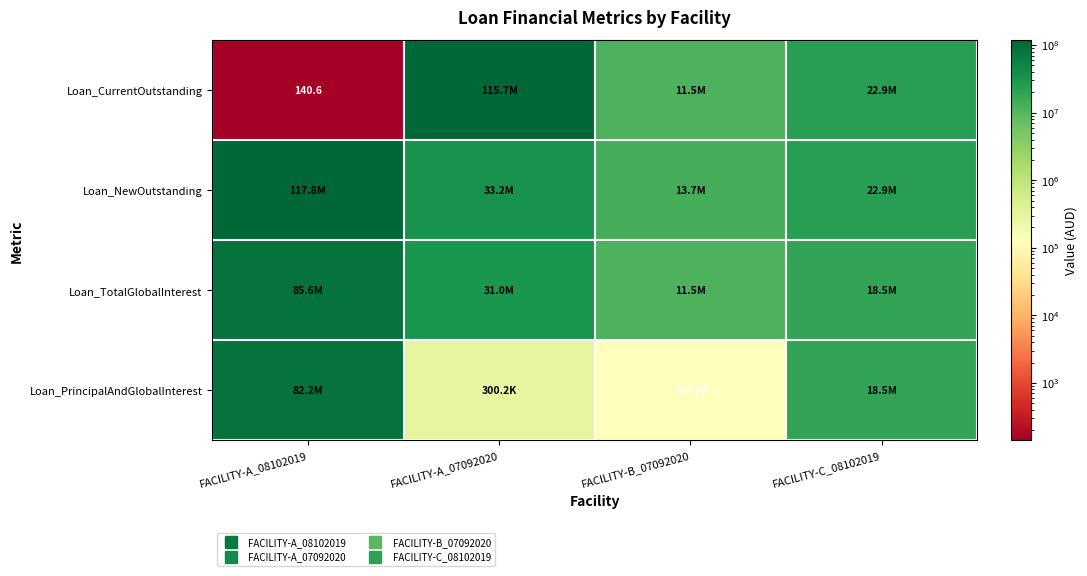

Which series has the widest spread of values?

Loan_CurrentOutstanding